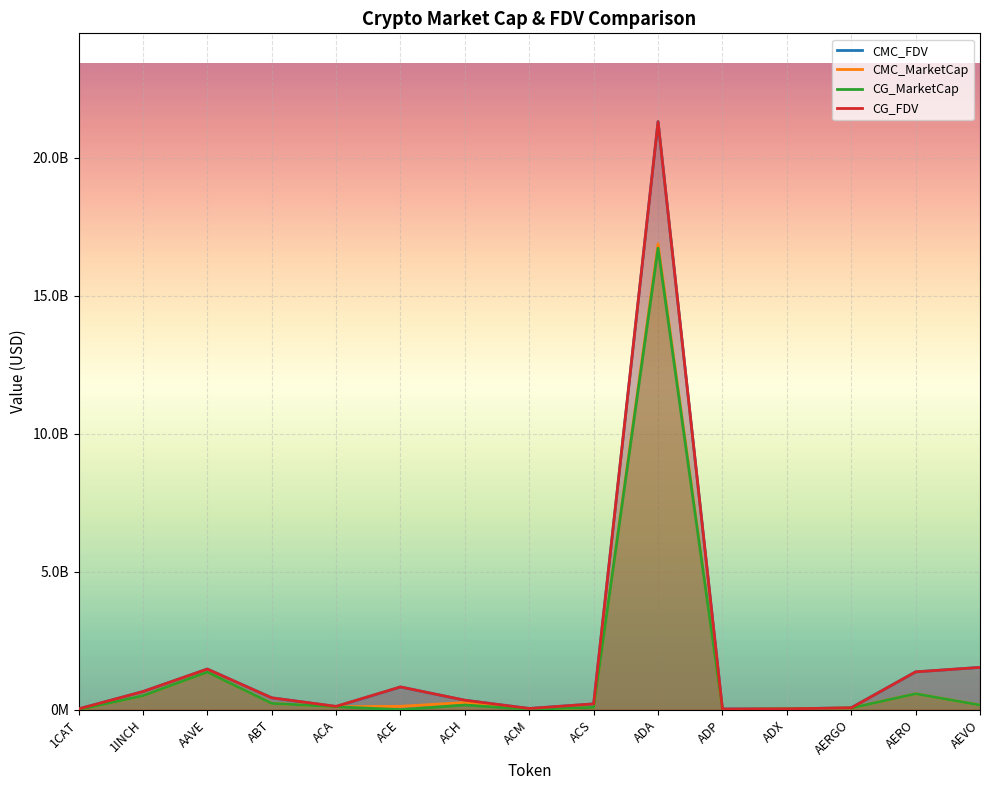

What is the label of the 4th point from the right?

ADX